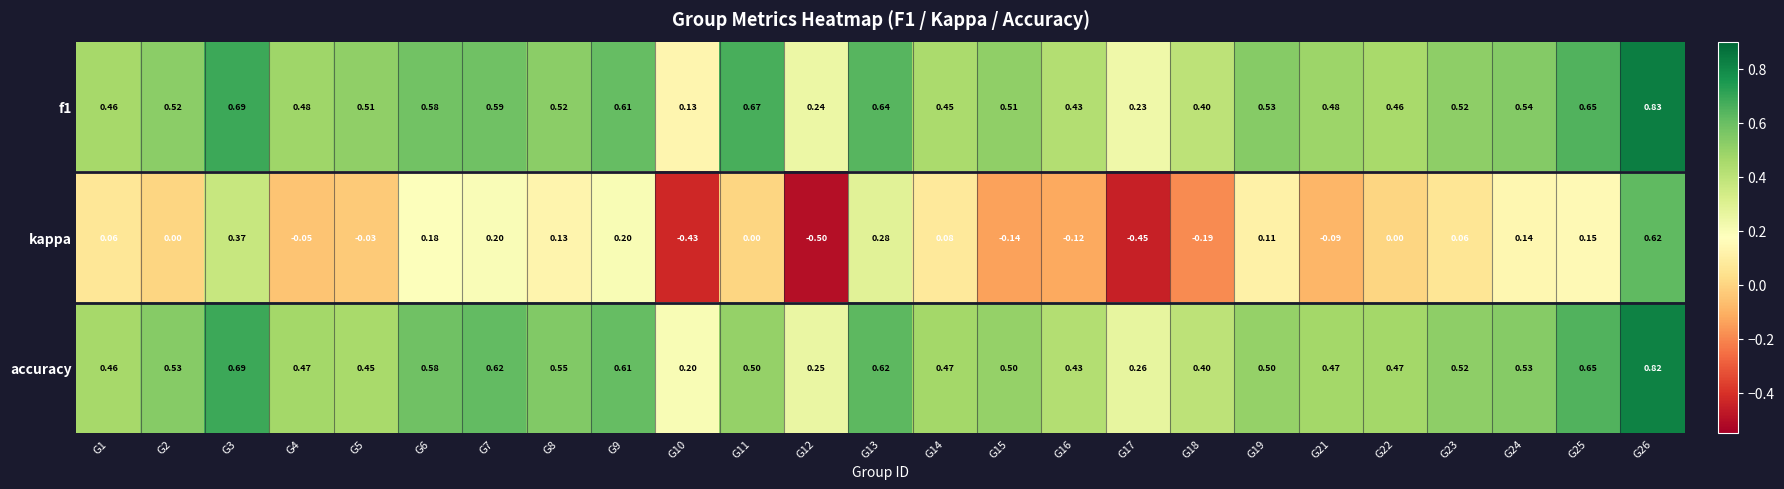

Which series has the widest spread of values?

kappa